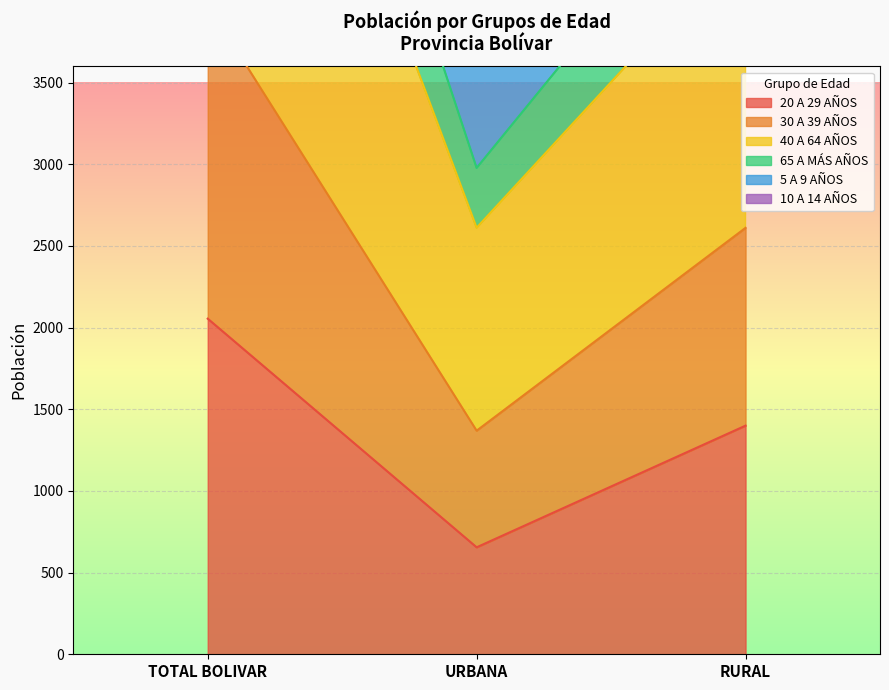

The 40 A 64 AÑOS series shows 701 at URBANA. True or false?

False